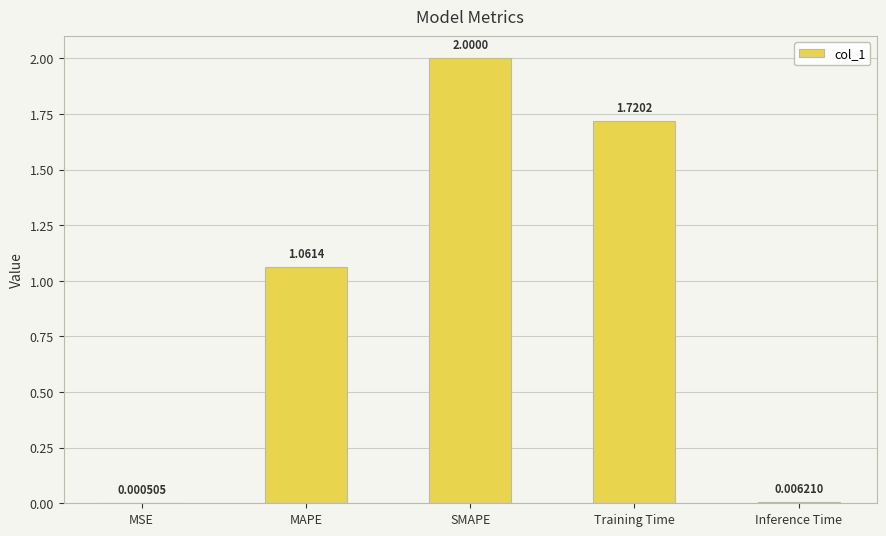

What is the sum of the values at Training Time and SMAPE?

3.7